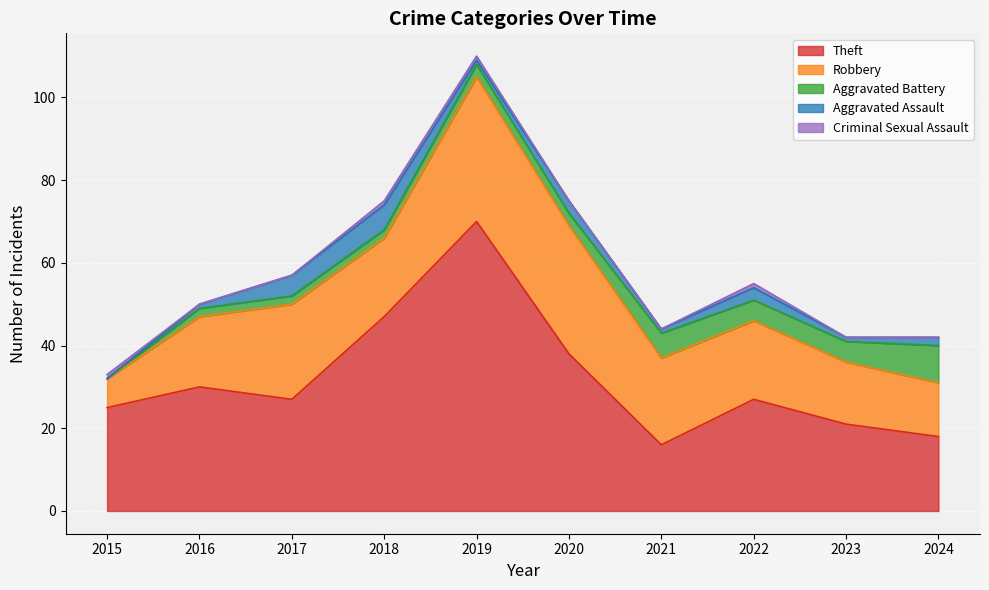

At how many categories does at least one series exceed 37?

3